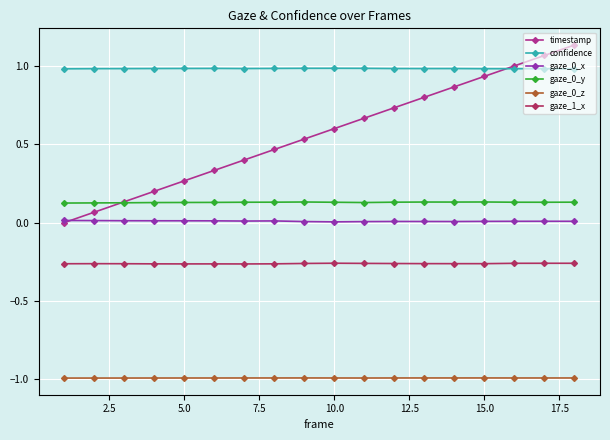

Does the chart have visible grid lines?

Yes